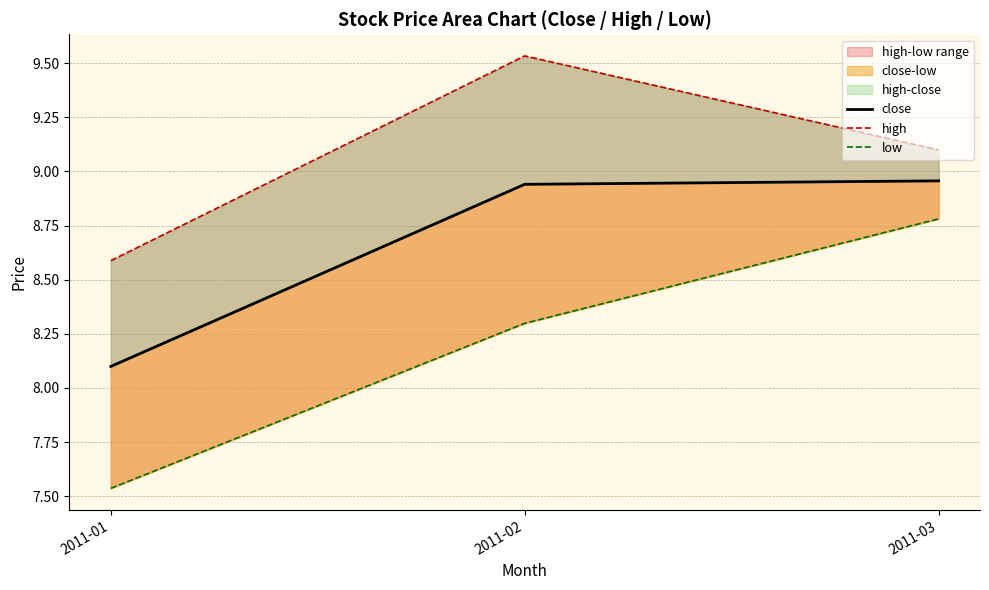

Which category has the highest value across all series?

2011-02